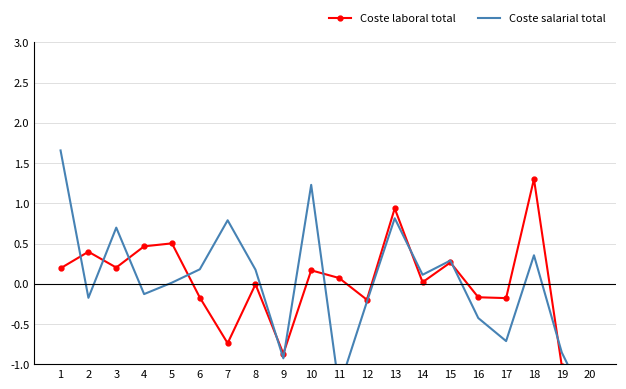

What is the sum of the Coste salarial total values at 16 and 2?

-0.6